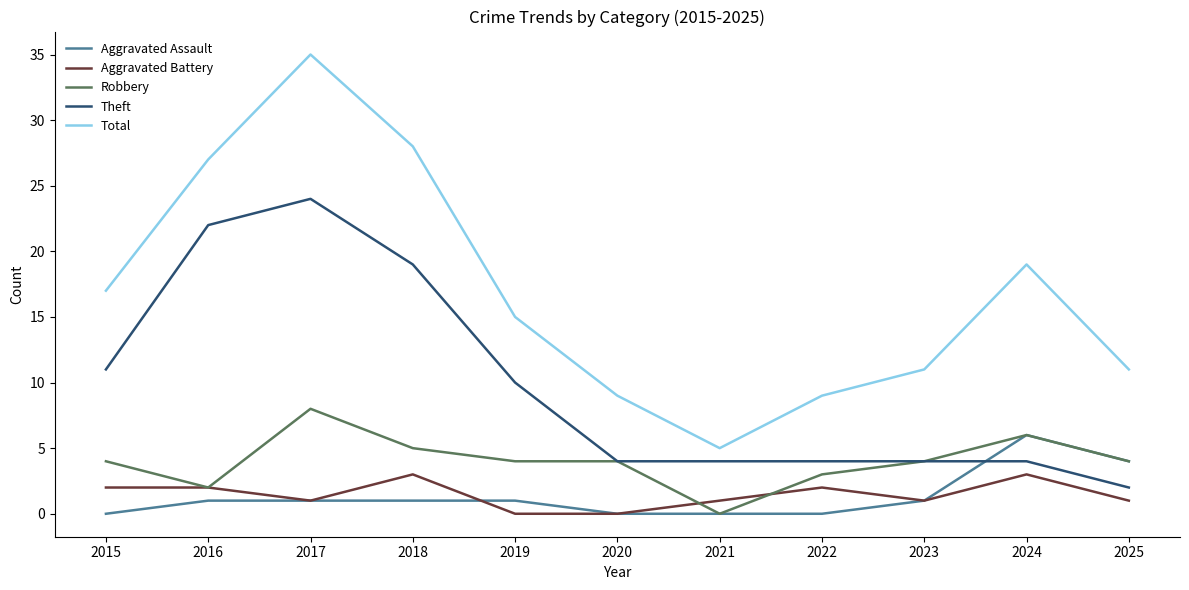

What is the difference between the highest and lowest values at 2018?

27